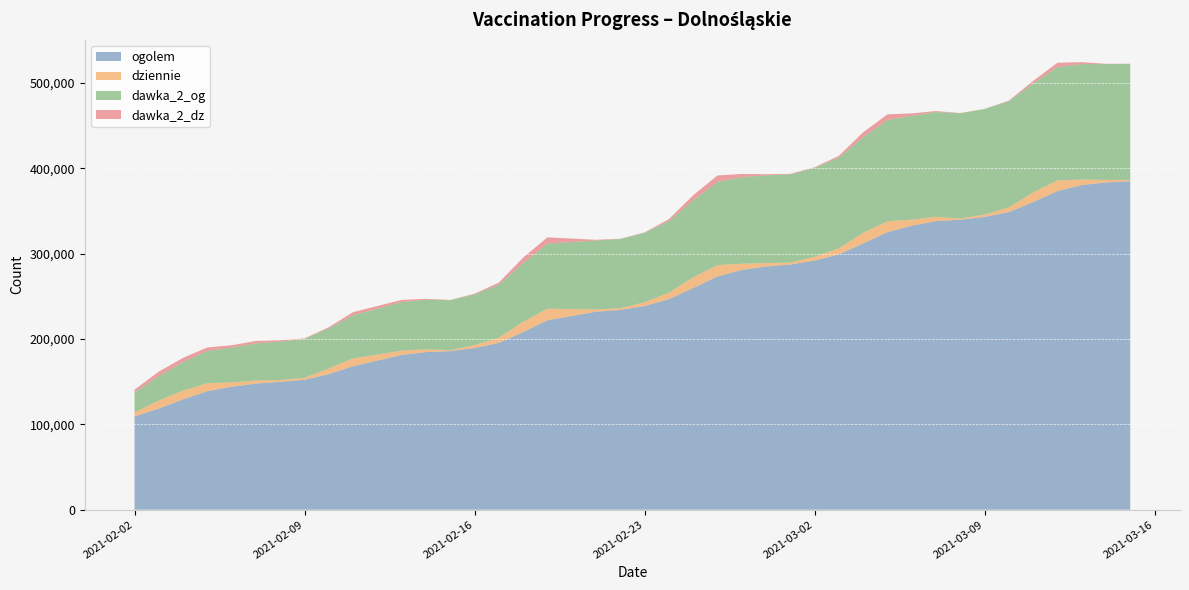

Count the number of categories in the chart.

40